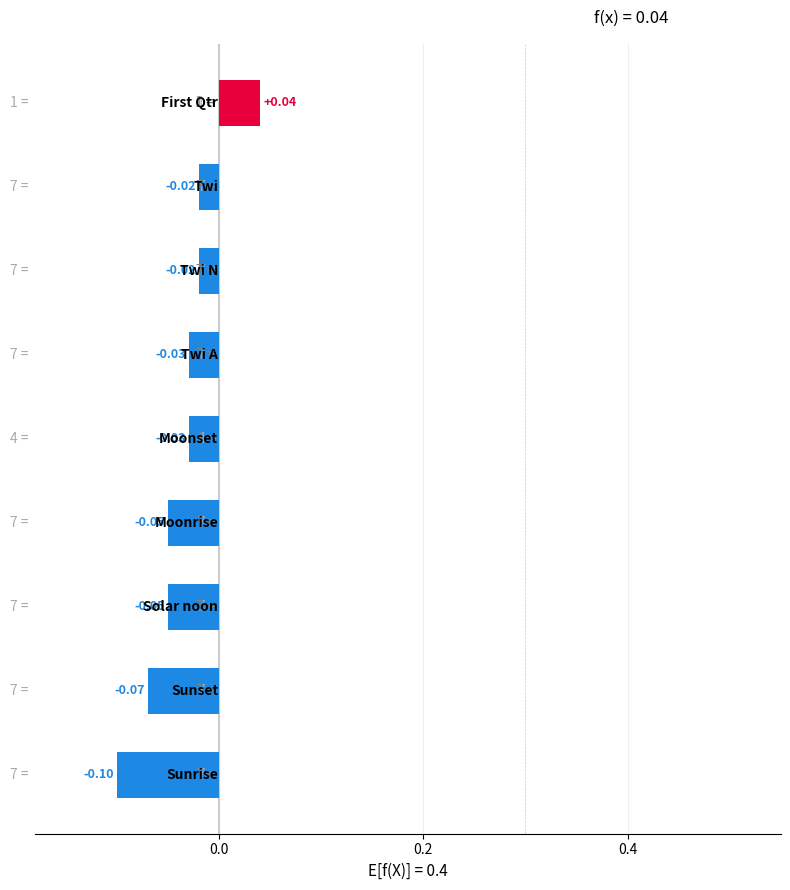

How many values are below zero?

8